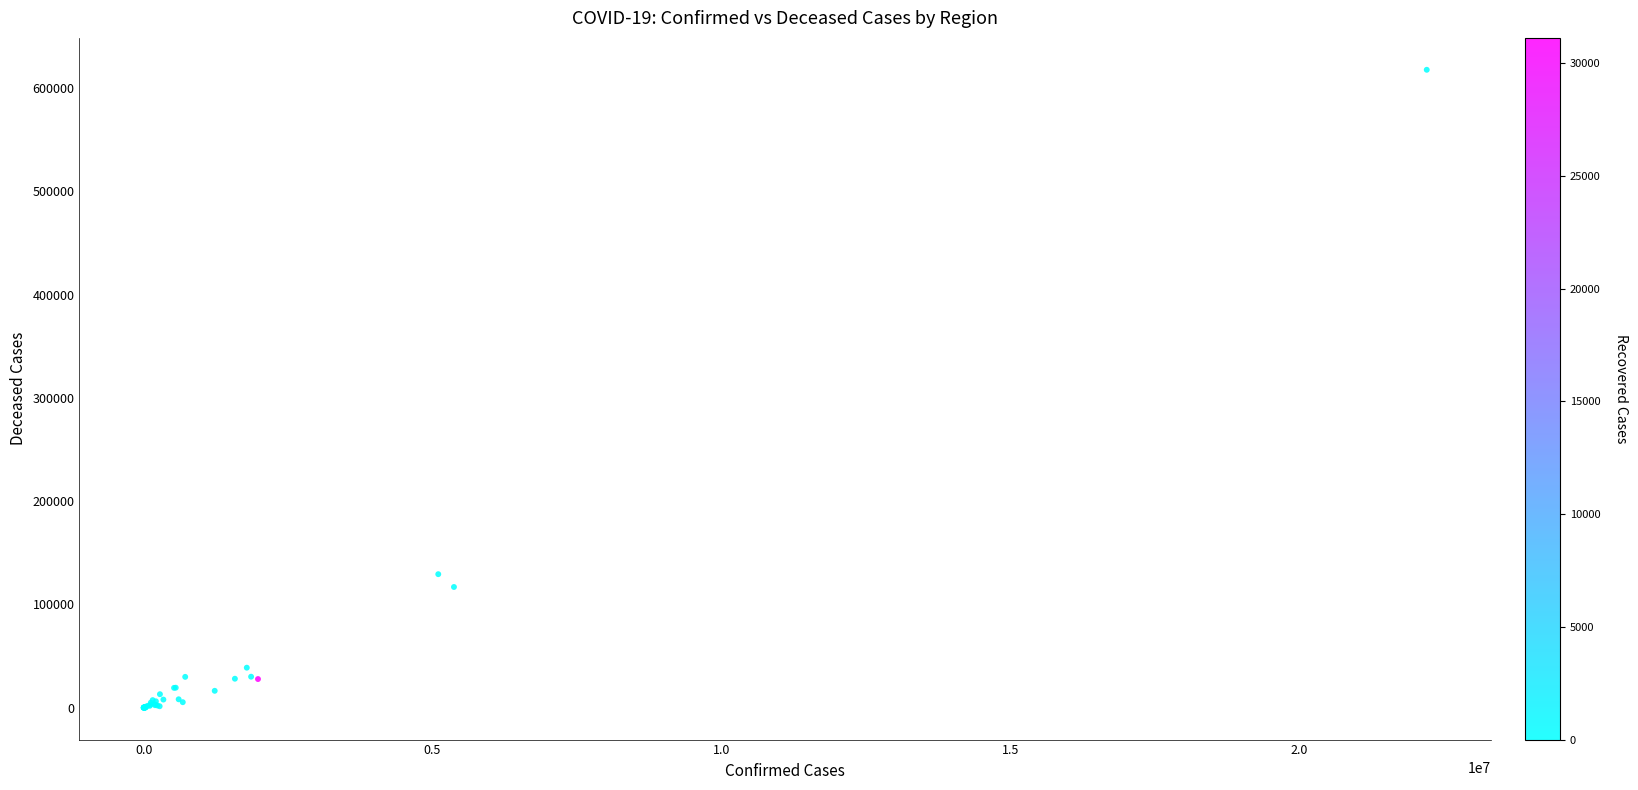

What Y value in the scatter plot is closest to 308776?

129256